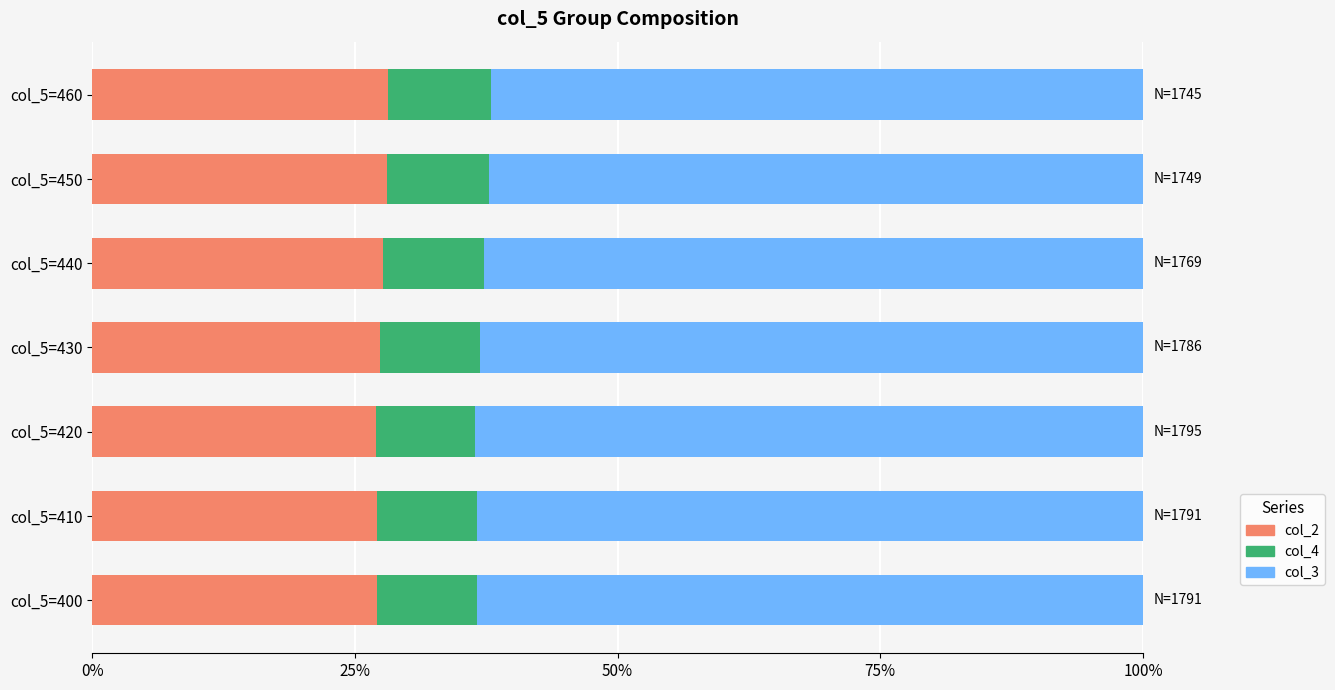

What is the maximum value for col_2?

28.2